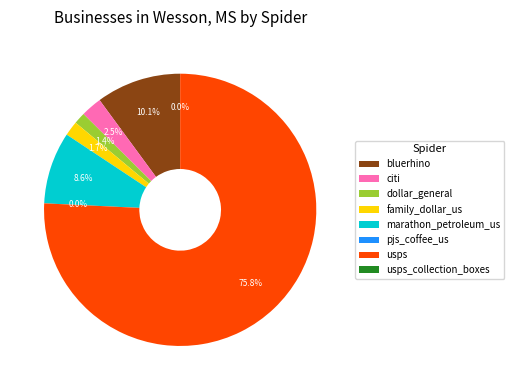

What is the majority slice?

usps